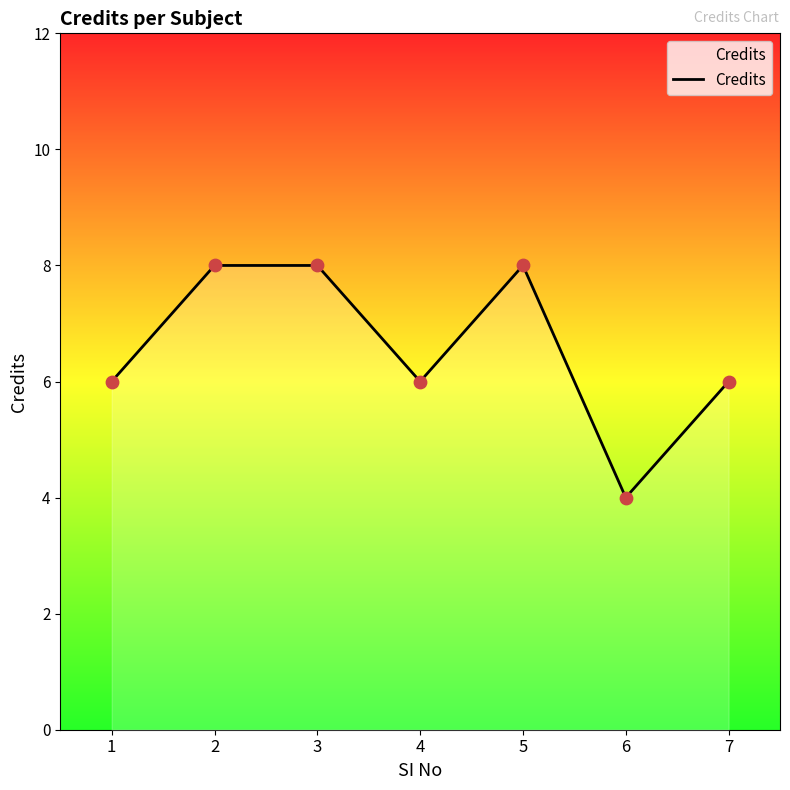

Approximately how many times larger is the value at 5 compared to 3?

1.0